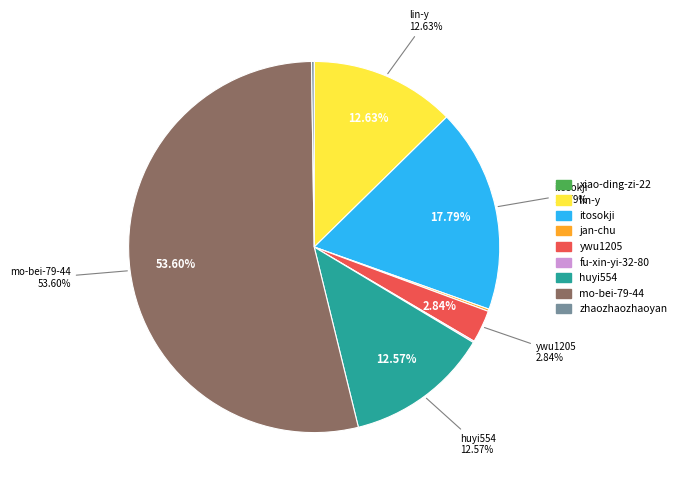

Which category has the biggest portion of the pie?

mo-bei-79-44